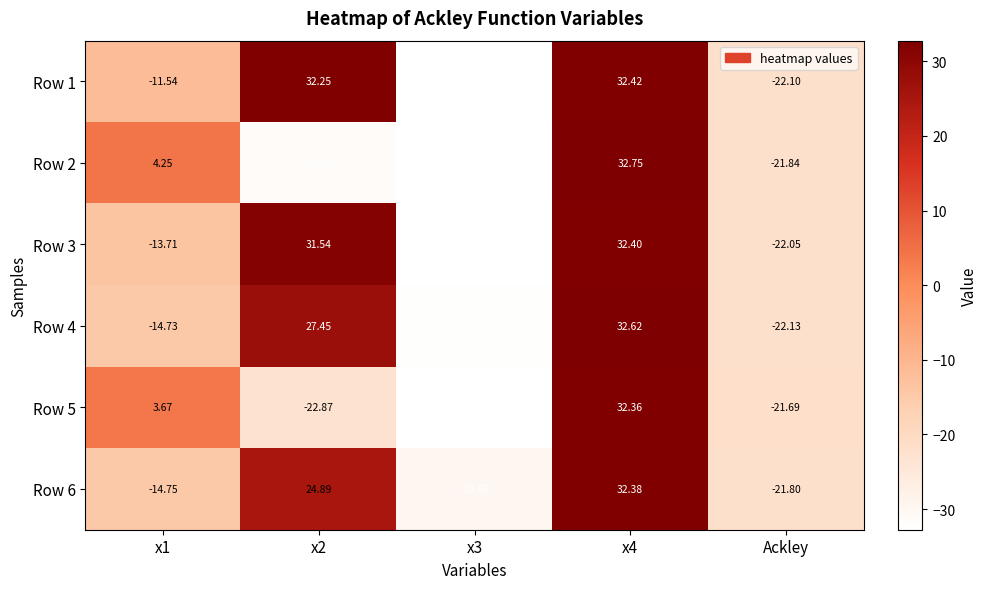

Which series has the largest total across all categories?

Row 1